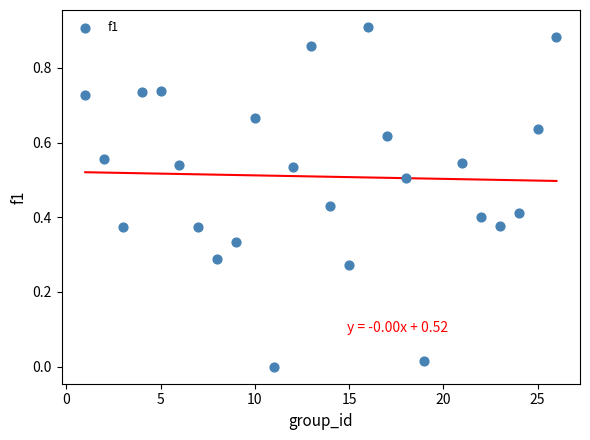

What is the range of X values (max minus min)?

25.0